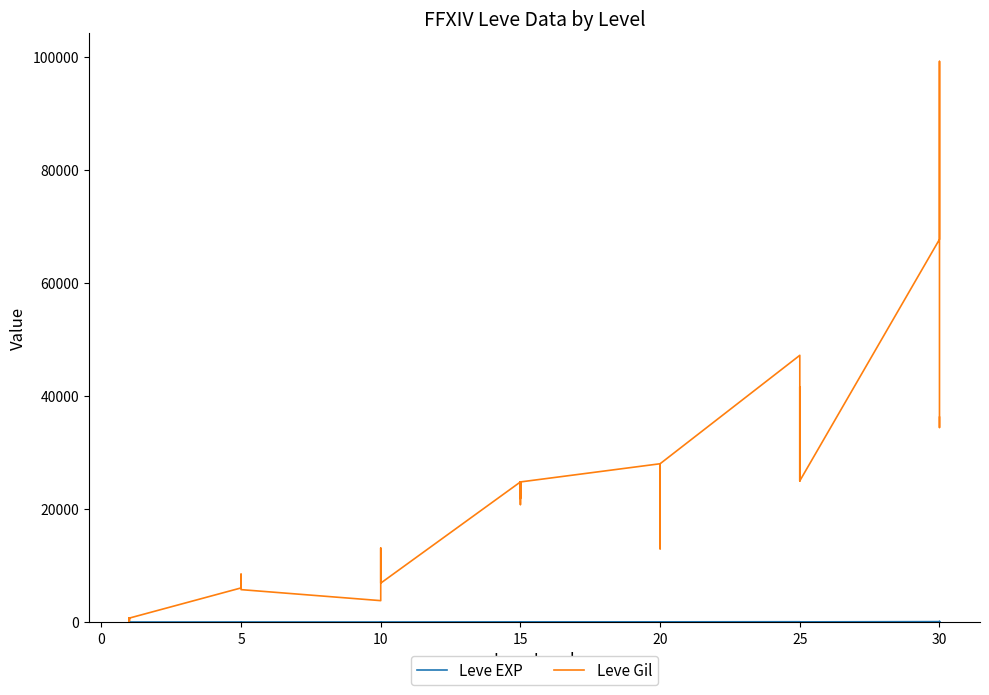

Reading left to right, transcribe all the data shown in this chart.

Leve EXP: 1	2	1	1	2	1	6	6	8	6	6	5	3	9	9	13	6	6	24	21	24	21	20	24	28	16	28	28	12	28	47	36	24	41	36	24	67	99	34	36
Leve Gil: 690	220	690	160	740	690	6030	6030	8460	6840	6840	5730	3780	9990	9990	13090	6880	6880	24790	21850	24790	21850	20790	24790	28010	16800	28010	28010	12960	28010	47200	36390	24980	41630	36390	24980	67730	99220	34430	36240